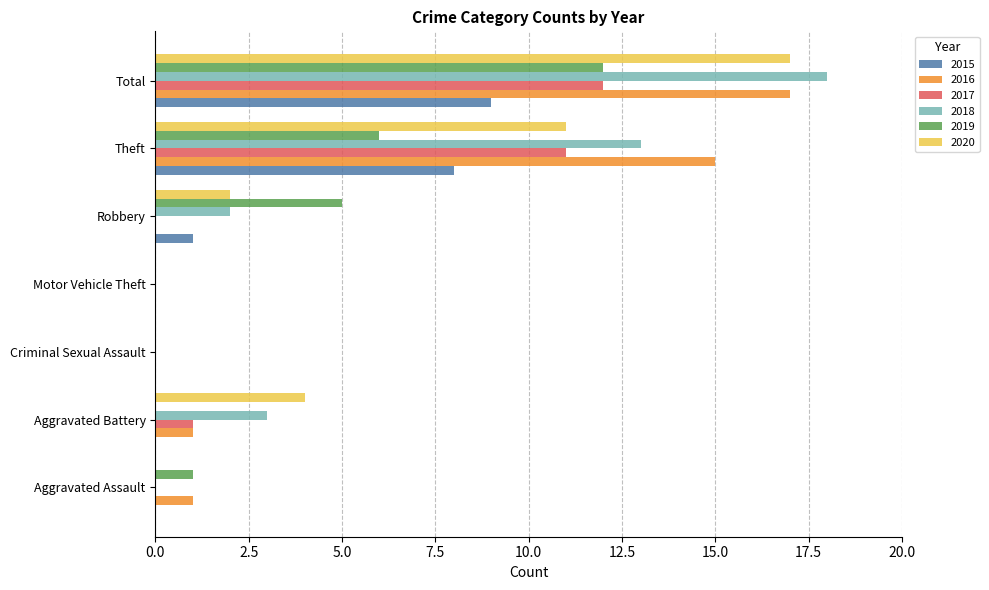

What is the total value across all series at Total?

85